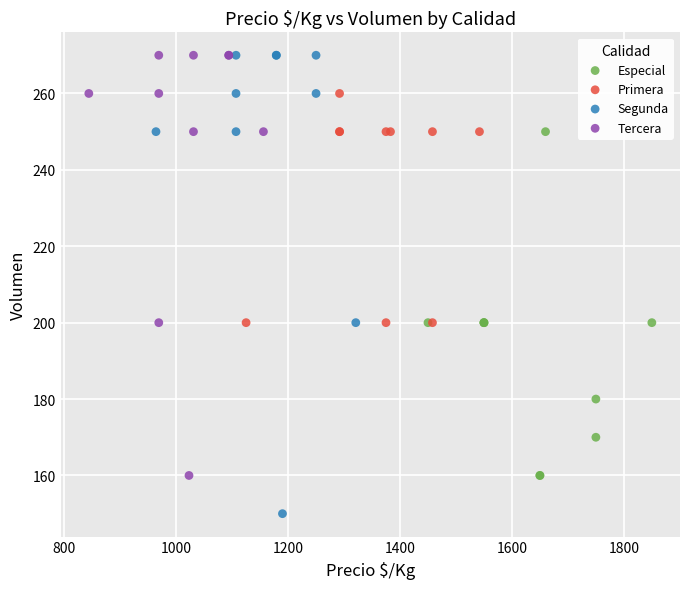

Which series contains the lowest Y value?

Segunda